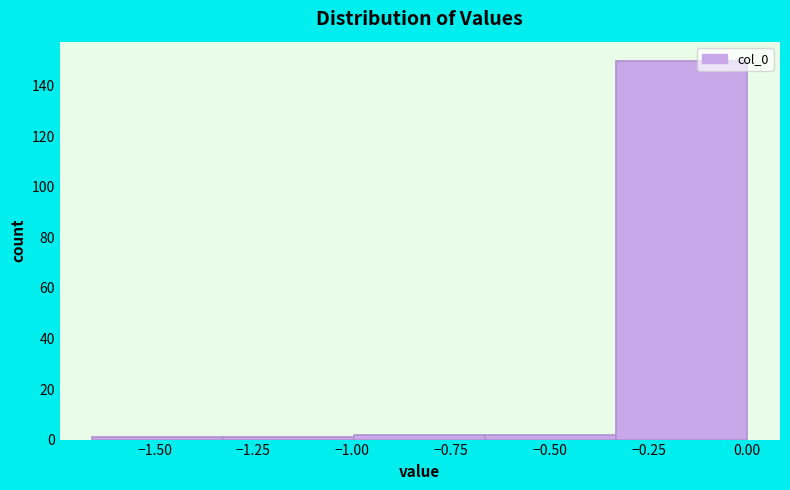

Which range on the x-axis has the tallest bar?

-0.35 to 0.00